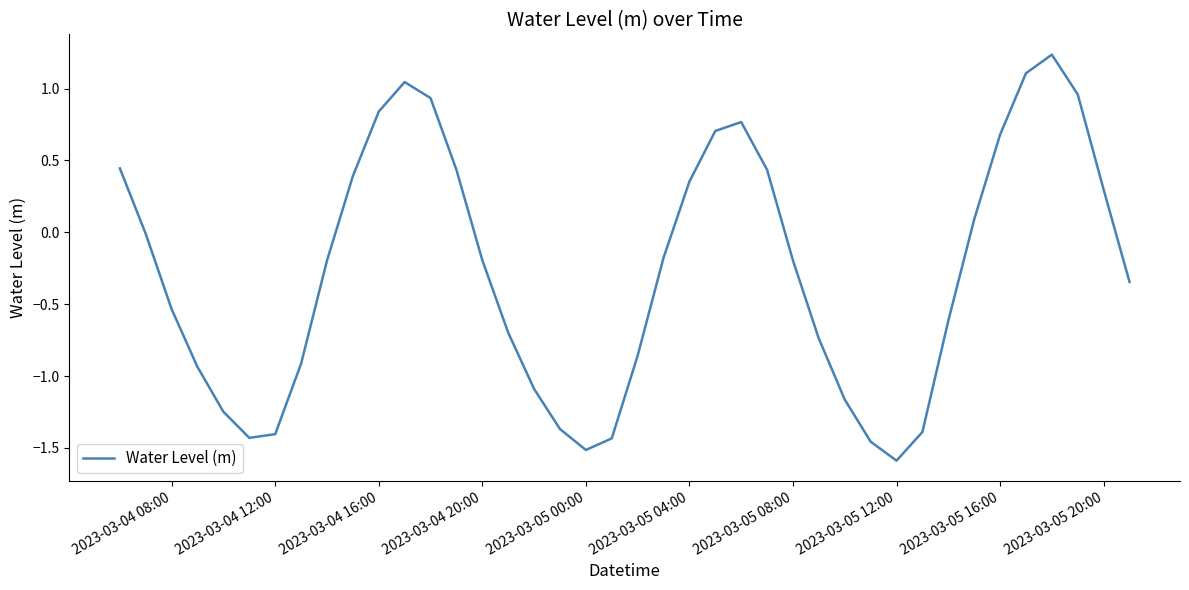

What is the smallest value displayed?

-1.6